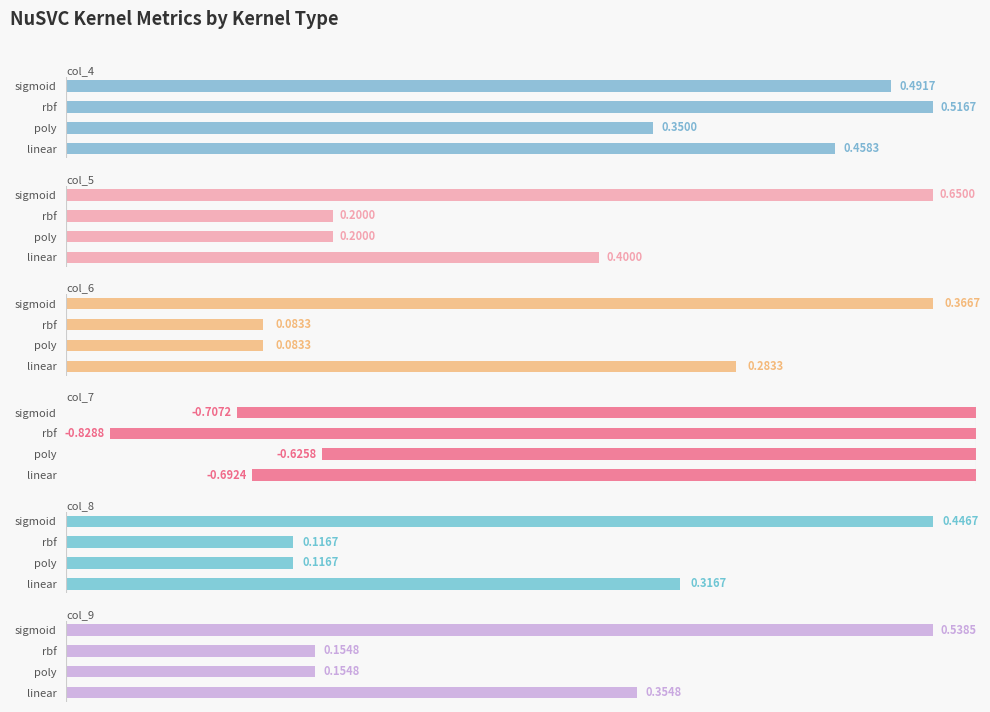

Reading left to right, what are all the values shown in this chart?

col_4: 0.5	0.3	0.5	0.5
col_5: 0.4	0.2	0.2	0.7
col_6: 0.3	0.1	0.1	0.4
col_7: -0.7	-0.6	-0.8	-0.7
col_8: 0.3	0.1	0.1	0.4
col_9: 0.4	0.2	0.2	0.5